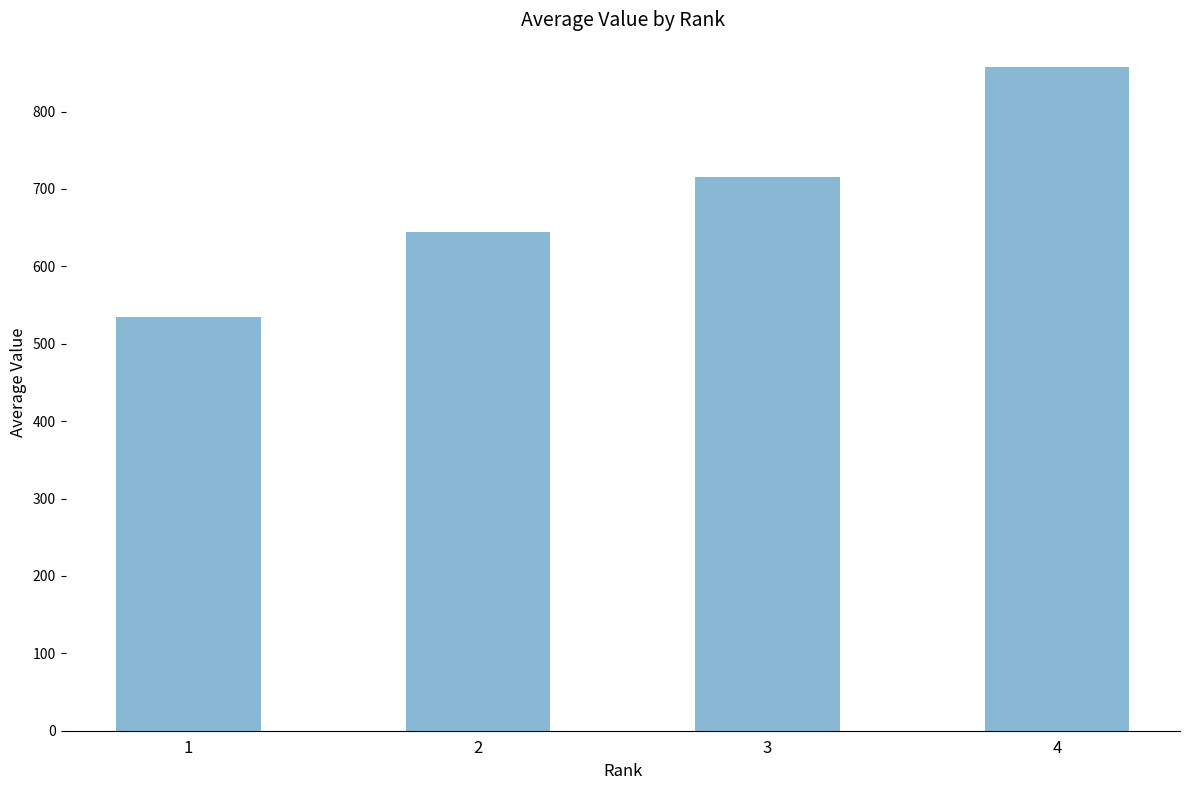

What is the approximate value at 4?

857.0